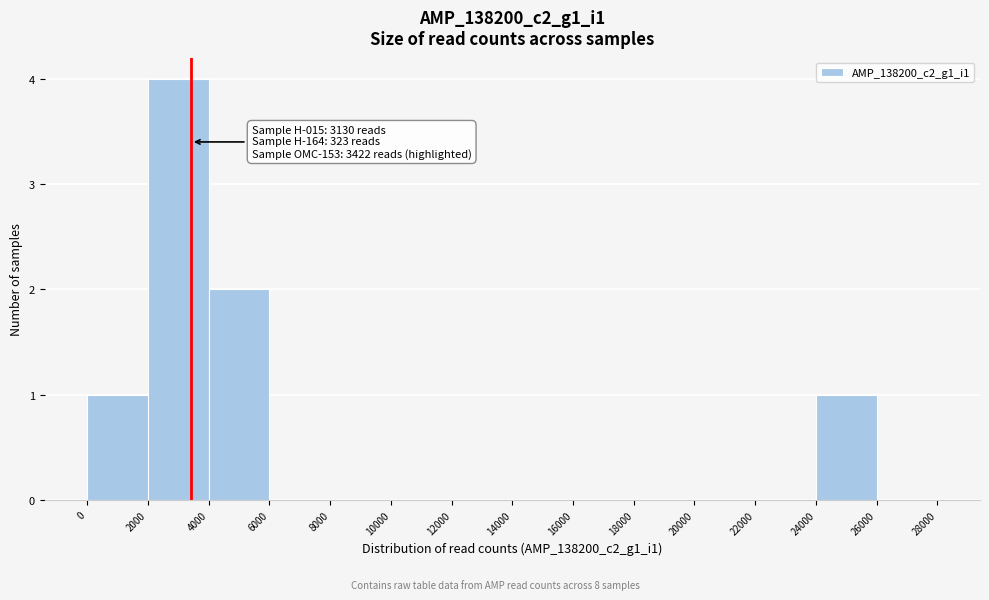

Which range on the x-axis has the tallest bar?

2000 to 4000